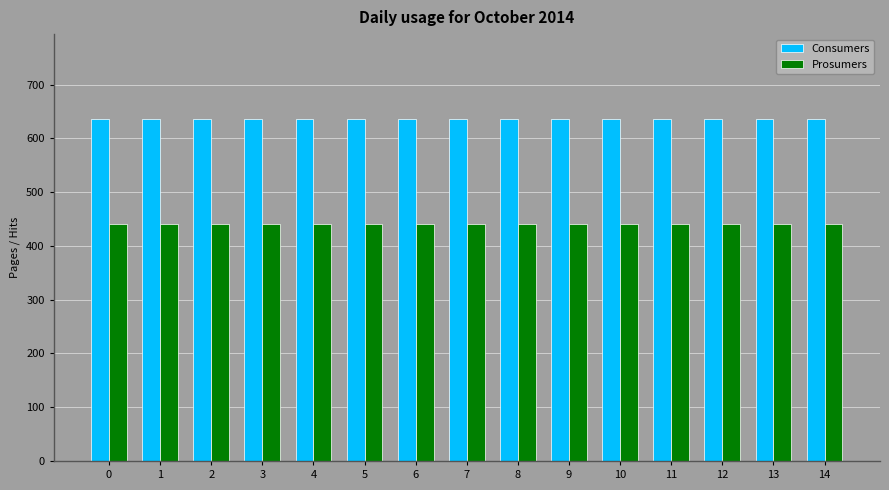

Reading right to left, extract all data points from this chart.

Consumers: 14=635	13=635	12=635	11=635	10=635	9=635	8=635	7=635	6=635	5=635	4=635	3=635	2=635	1=635	0=635
Prosumers: 14=440	13=440	12=440	11=440	10=440	9=440	8=440	7=440	6=440	5=440	4=440	3=440	2=440	1=440	0=440